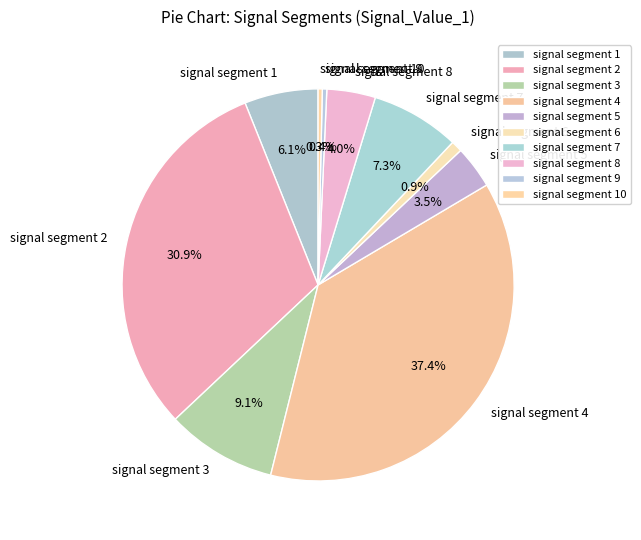

To the nearest percent, what is the combined percentage of signal segment 8 and signal segment 2?

35%